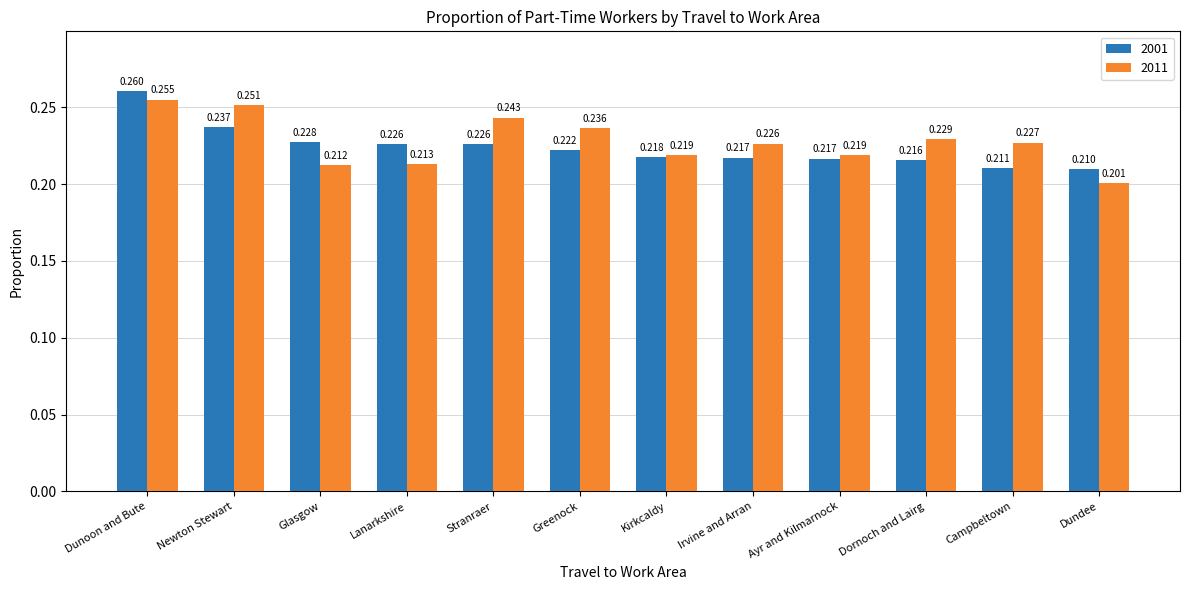

Which label corresponds to the smallest value in the chart?

Dundee